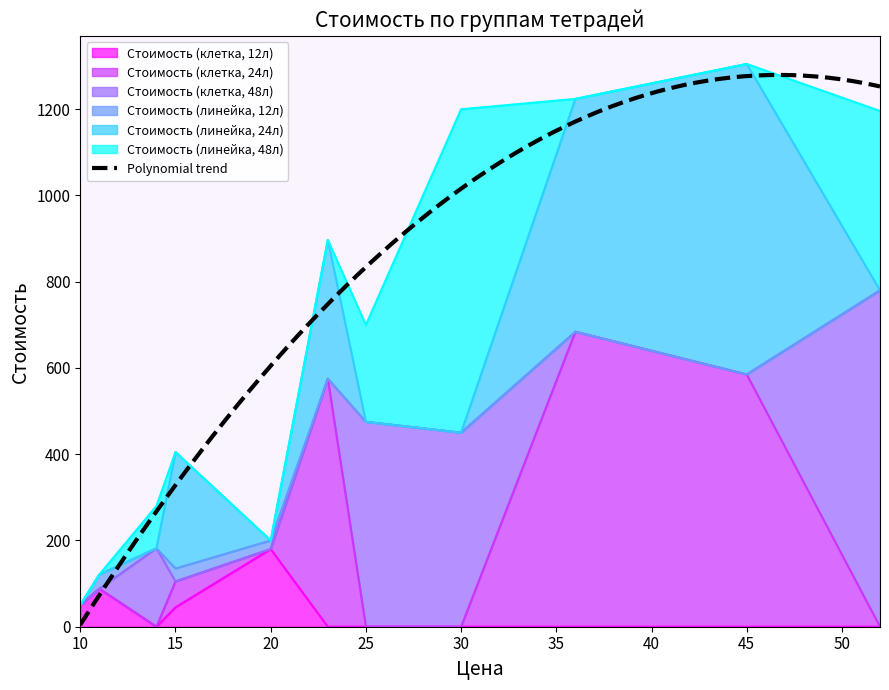

True or false: Стоимость (линейка, 12л) and Стоимость (линейка, 24л) cross at least once.

True